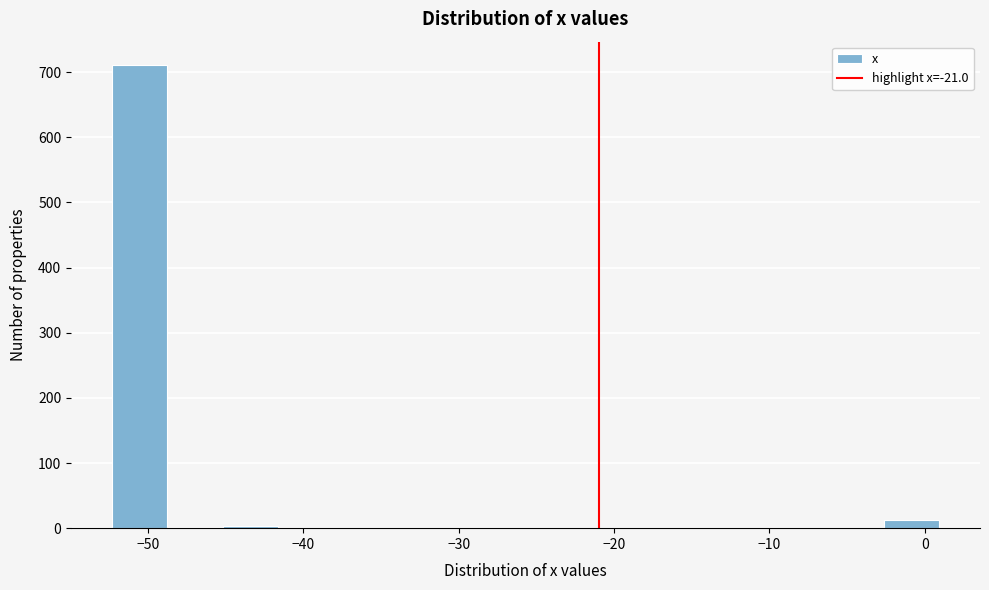

Around what value on the x-axis is the tallest bar? Give the approximate position of its centre, as read against the axis.

-51